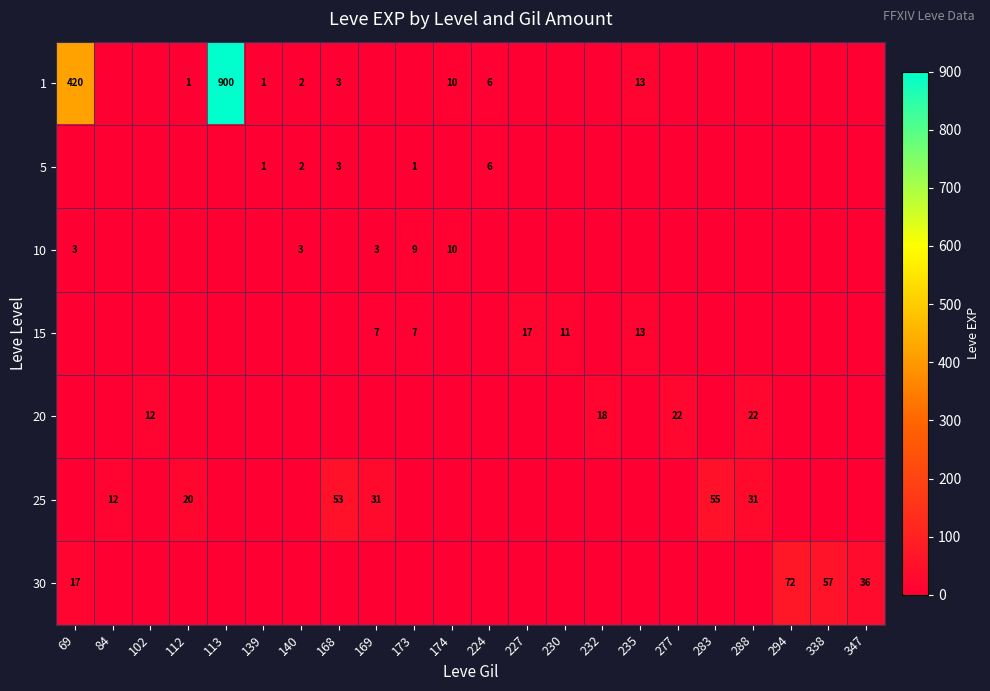

Is it true that 15 equals 10 at 173?

False